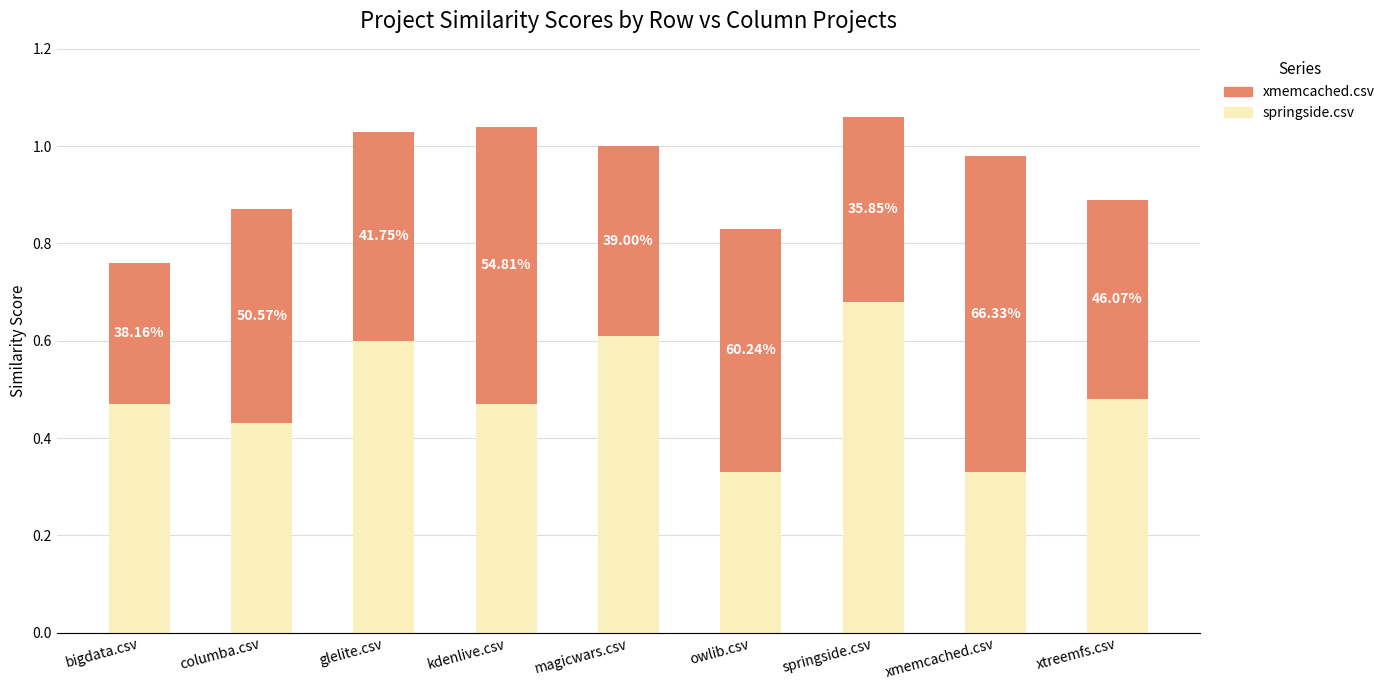

Does the chart contain stacked bars?

Yes